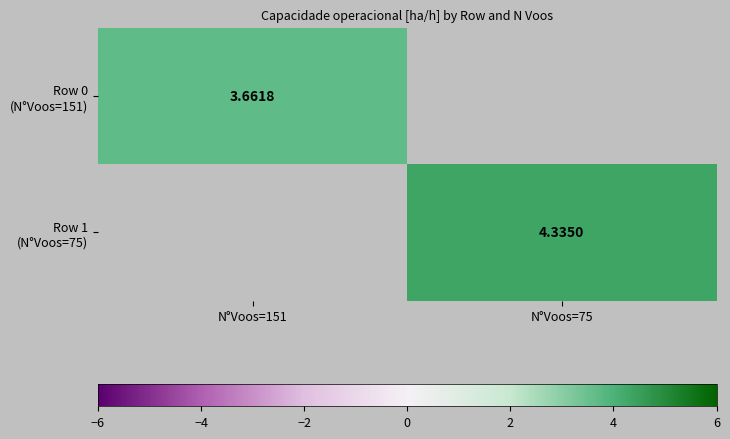

True or false: Row 1 (N°Voos=75) has a value of 2.6 at N°Voos=75.

False